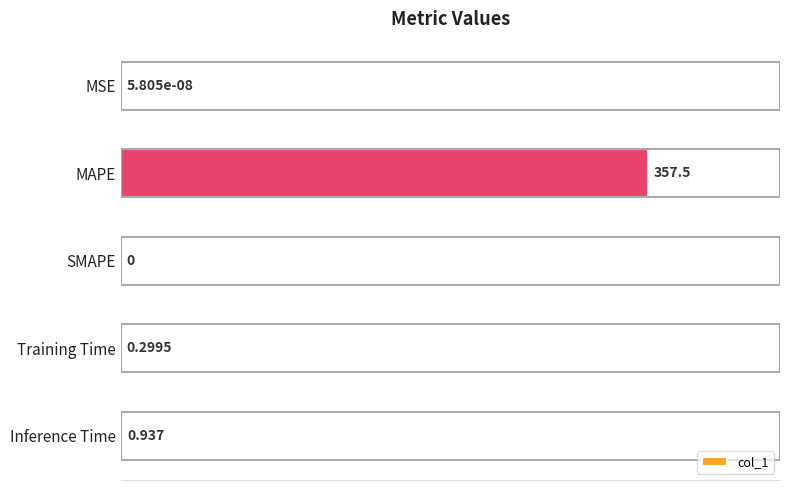

Are the bars horizontal?

Yes